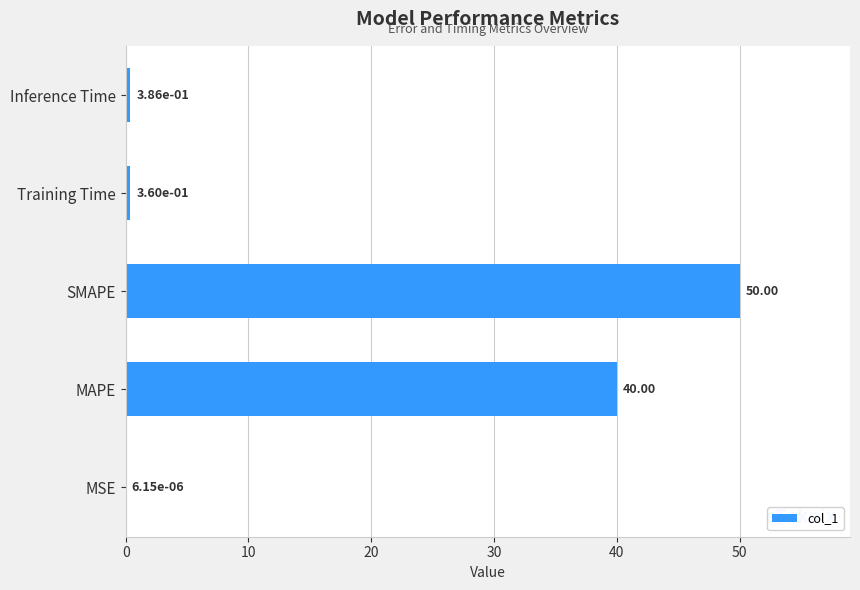

What is the change in value from MSE to Training Time?

+0.4